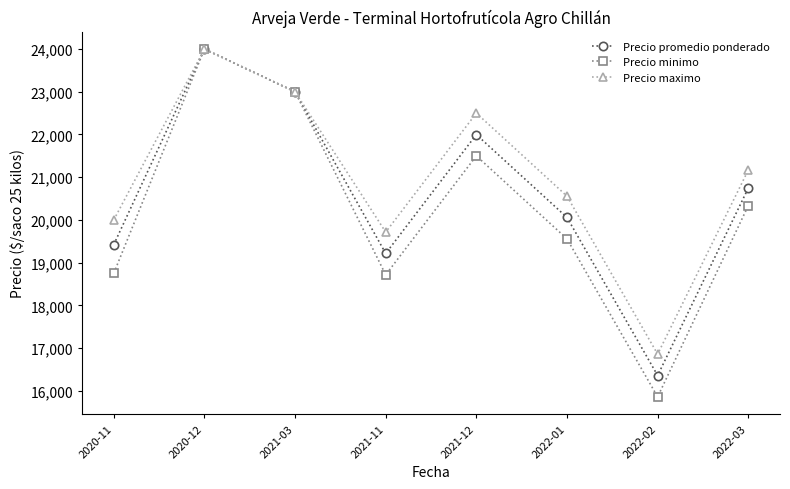

How many series are shown in this chart?

3